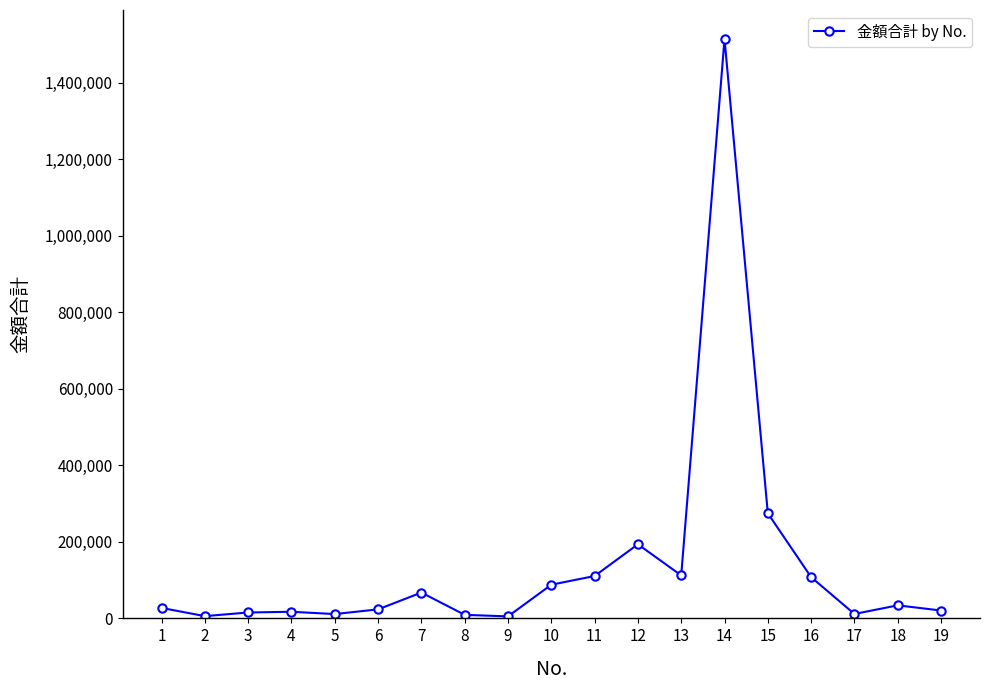

True or false: the data has more than 0 interior local peaks.

True